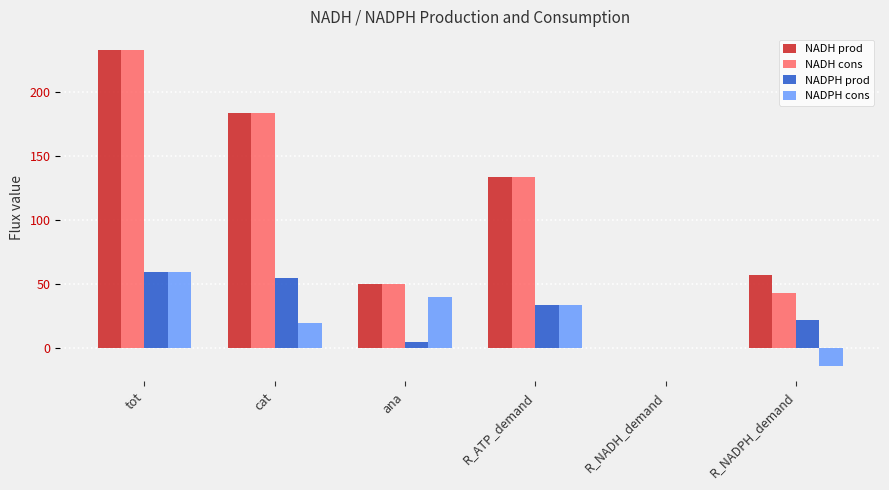

Are the bars grouped side by side (vs. stacked)?

Yes